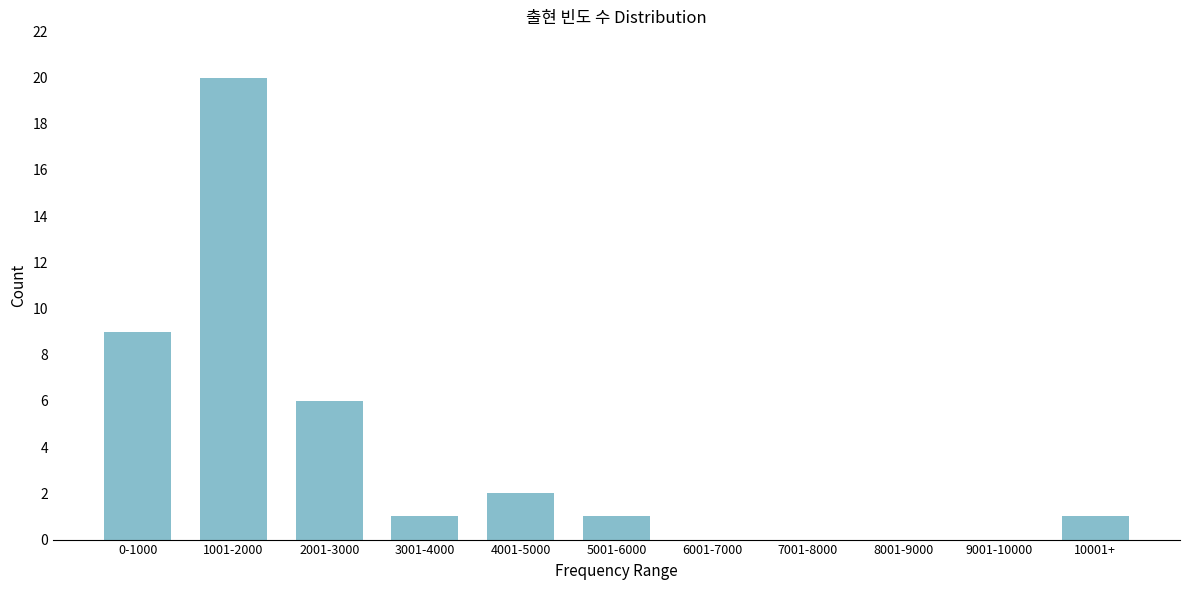

Reading left to right, transcribe all the data shown in this chart.

0-1000=9	1001-2000=20	2001-3000=6	3001-4000=1	4001-5000=2	5001-6000=1	6001-7000=0	7001-8000=0	8001-9000=0	9001-10000=0	10001+=1